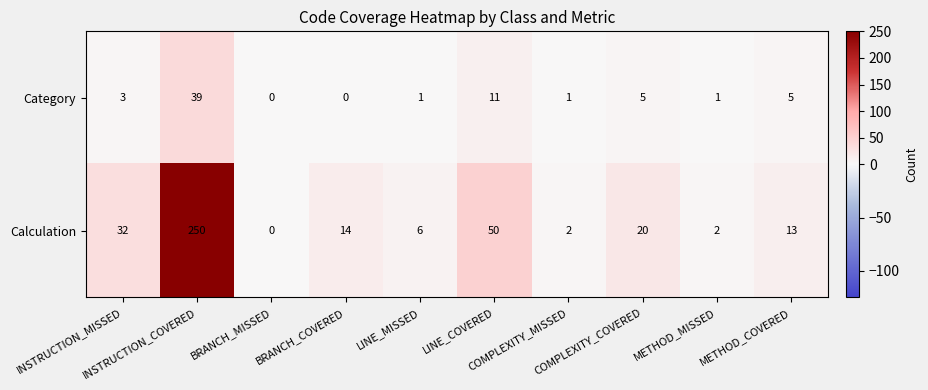

What is the average value of the Category series?

7